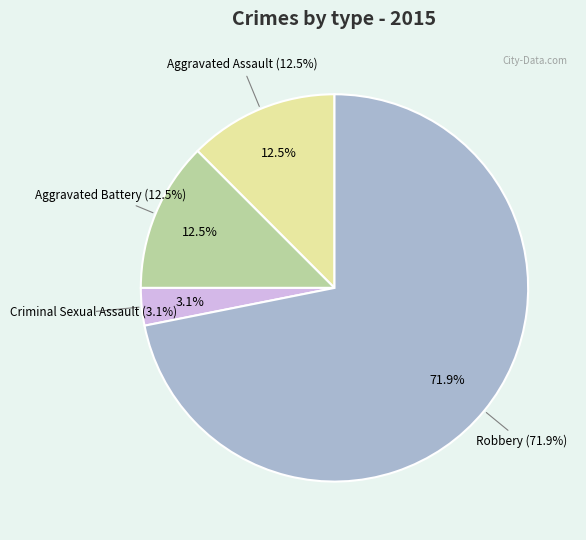

What percentage is the Aggravated Assault slice, to the nearest percent?

12%